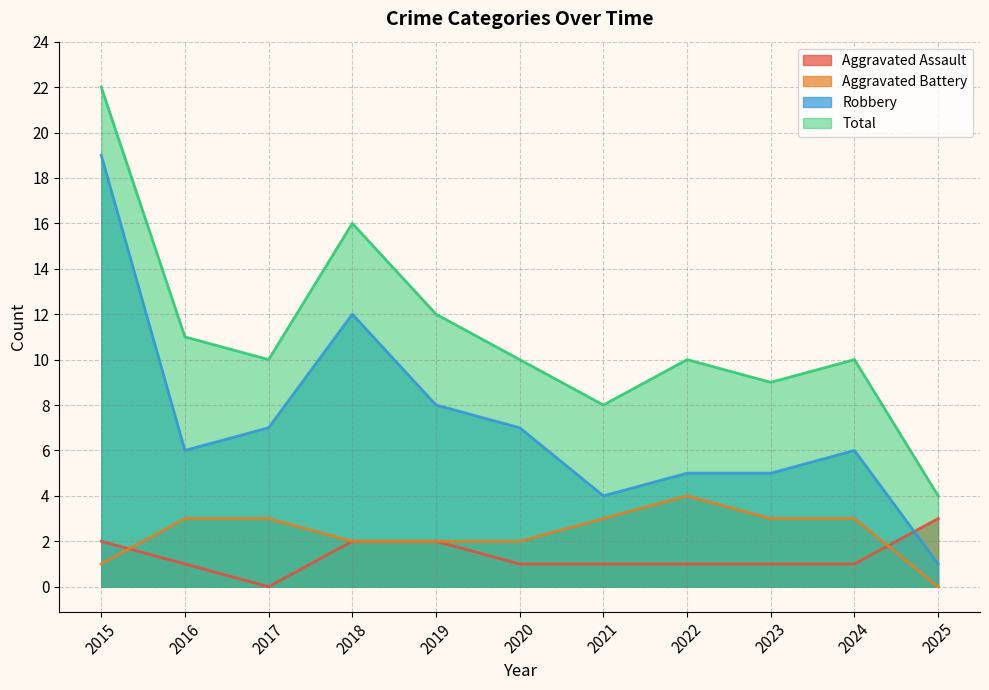

What is the difference between the highest and lowest values at 2019?

10